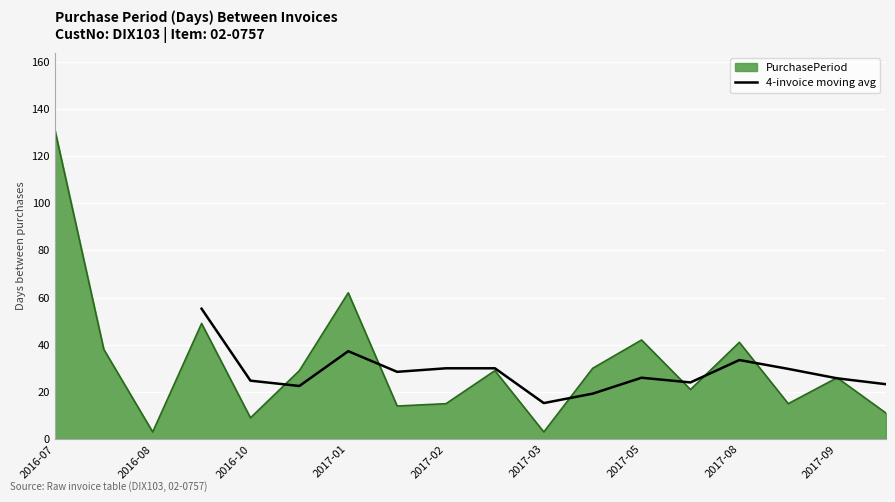

The 4-invoice moving avg series shows 9.0 at 2017-09. True or false?

False